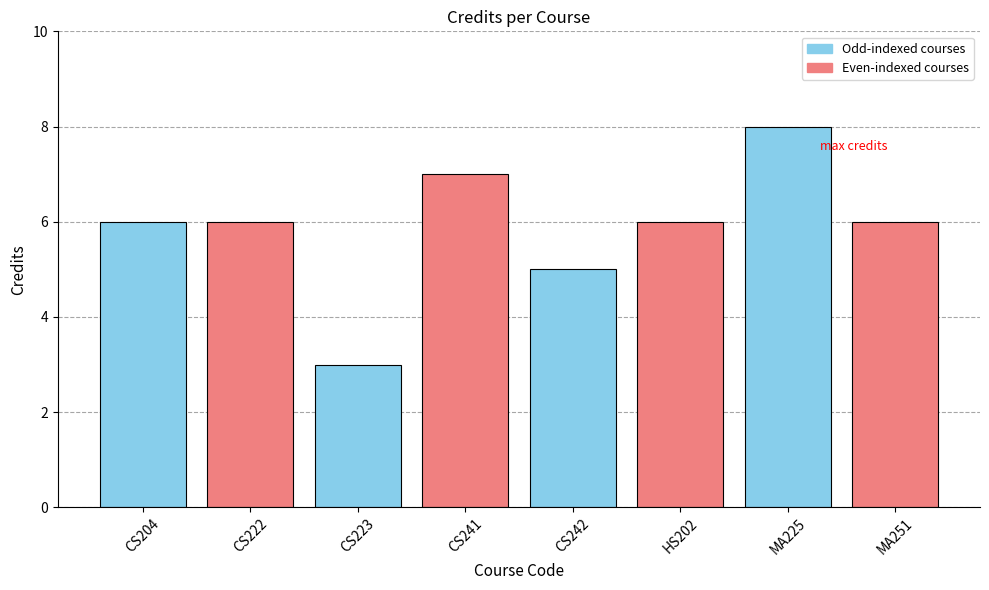

The value at CS223 is 3. True or false?

True